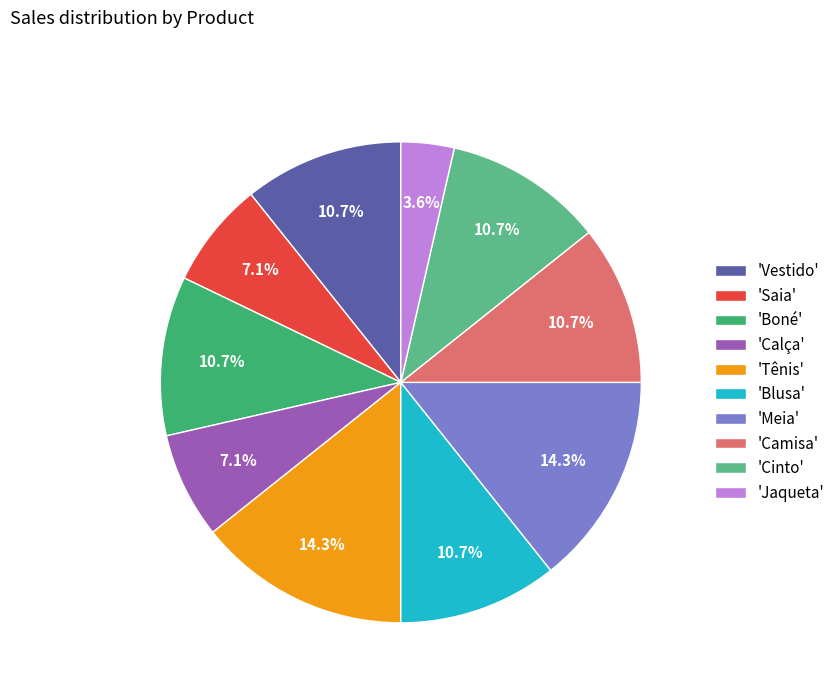

Approximately how many times larger is the value at 'Boné' compared to 'Jaqueta'?

3.0